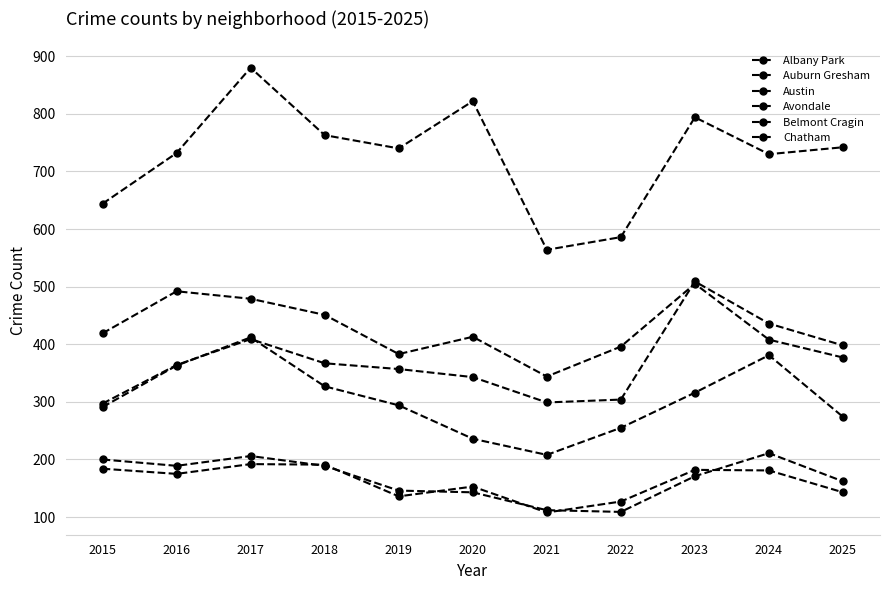

How many series are shown in this chart?

6